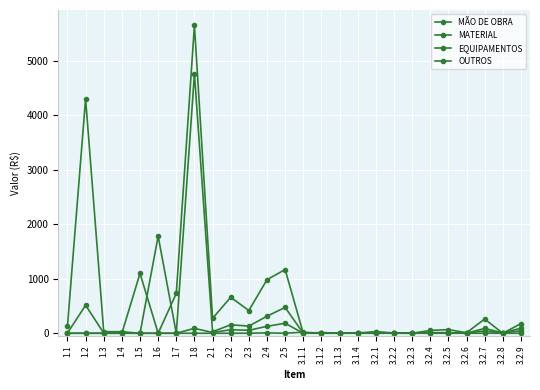

What is the average value of the OUTROS series?

45.5